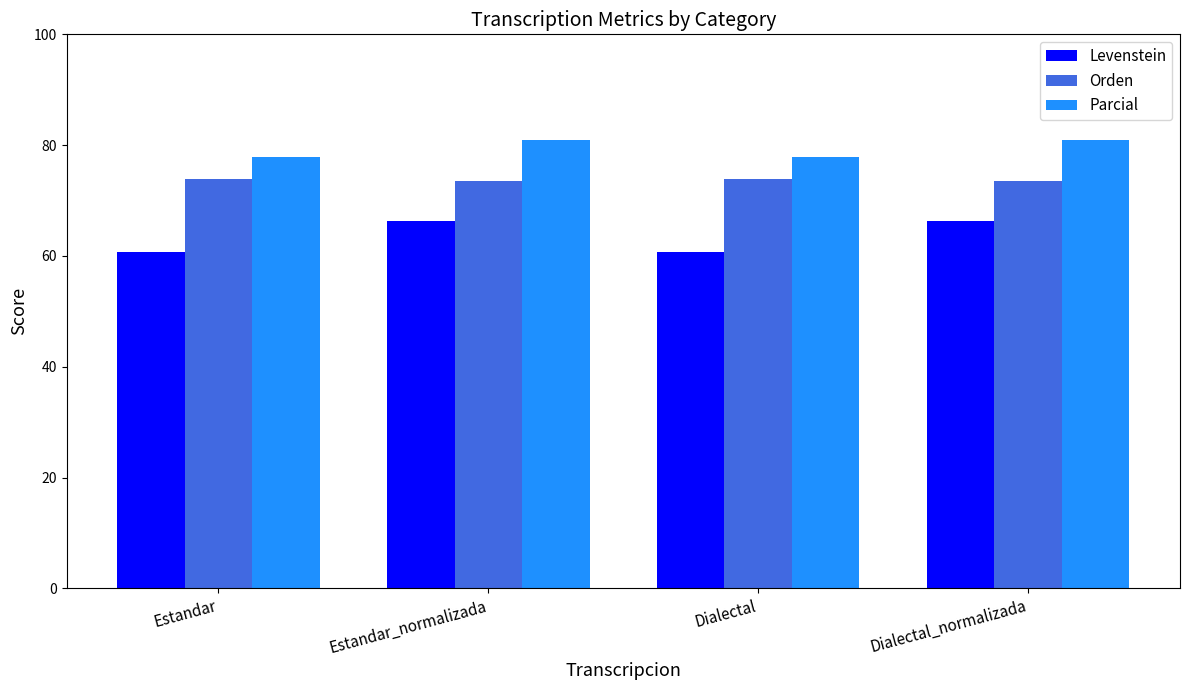

Read the Parcial value at Estandar_normalizada.

80.9